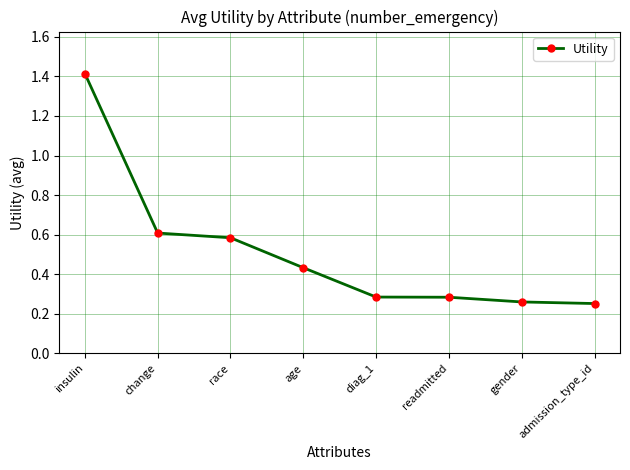

True or false: the data shows 2.2 at insulin.

False